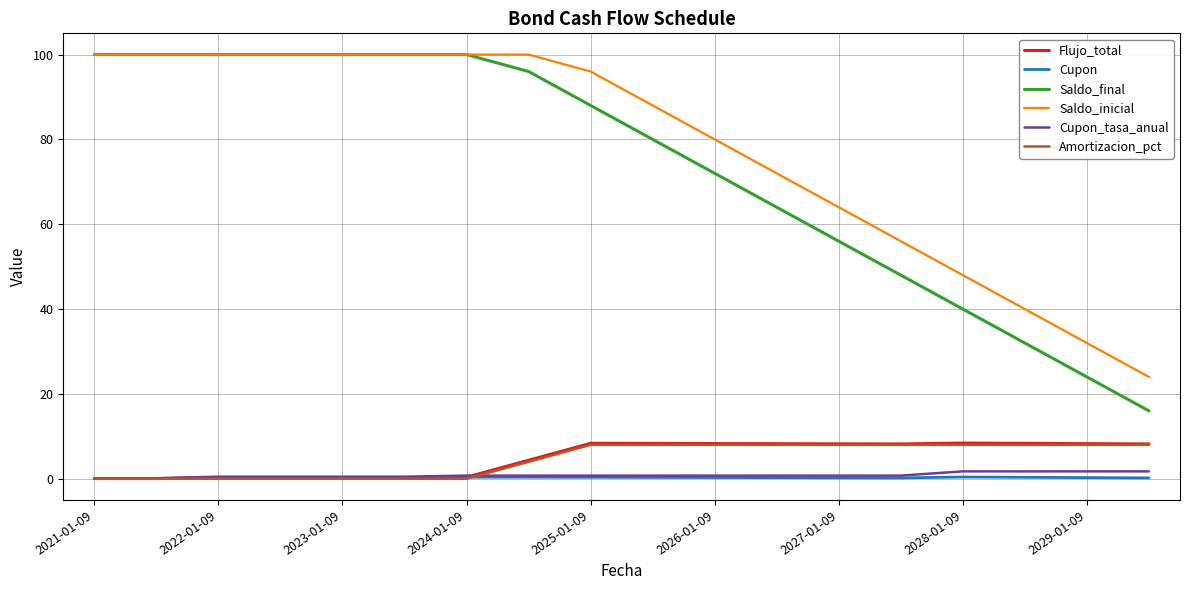

Which series has the widest spread of values?

Saldo_final